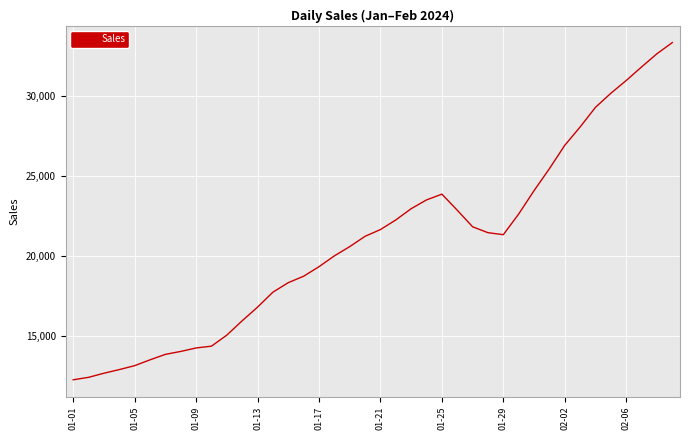

What is the difference between the maximum and minimum values?

21059